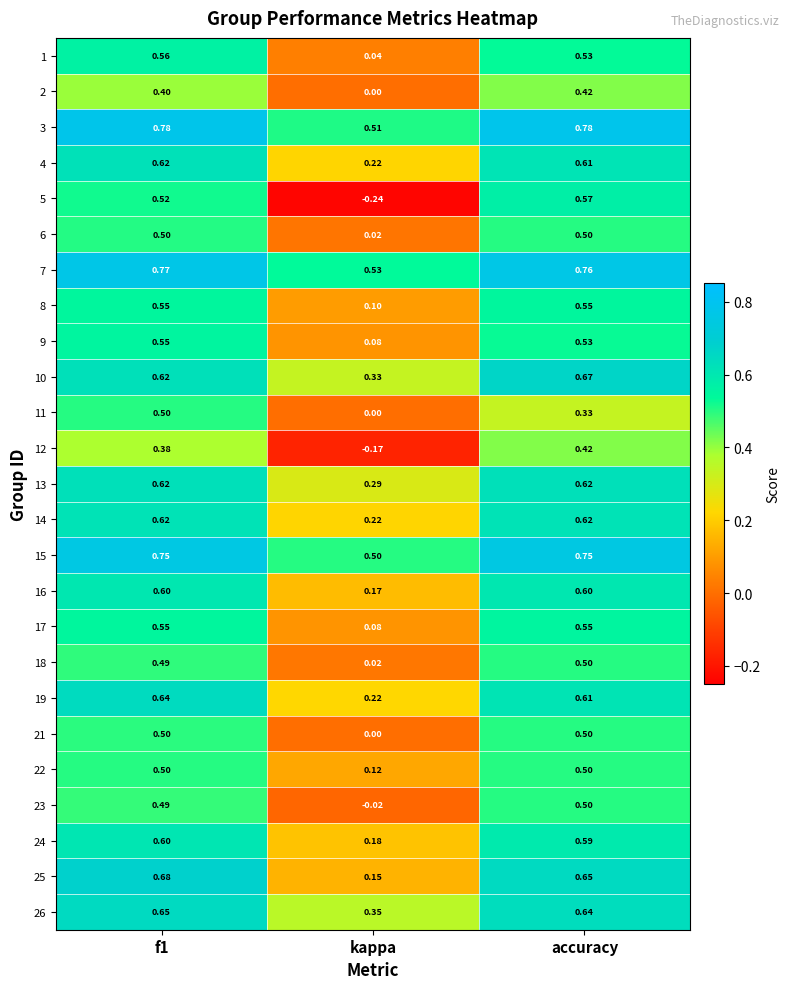

Which series has the largest total across all categories?

3